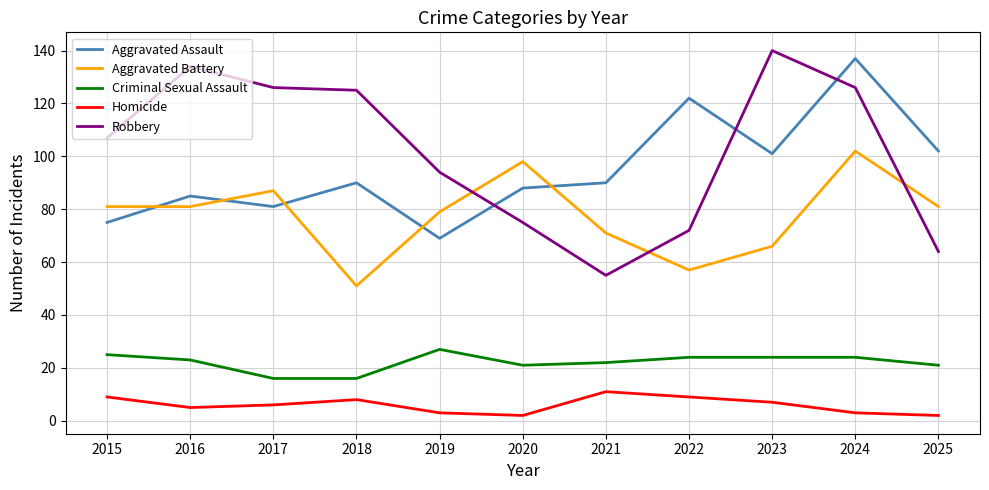

What value does the Homicide series have at 2023?

7